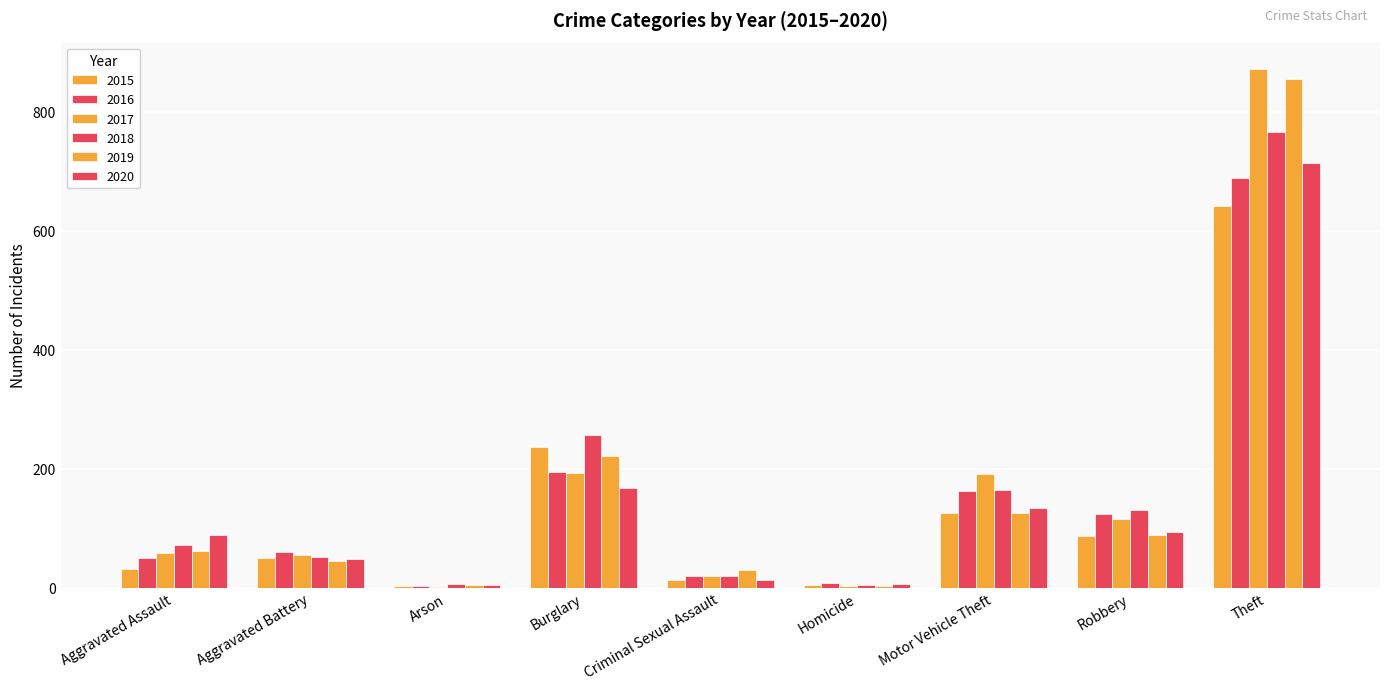

What is the greatest value displayed?

873